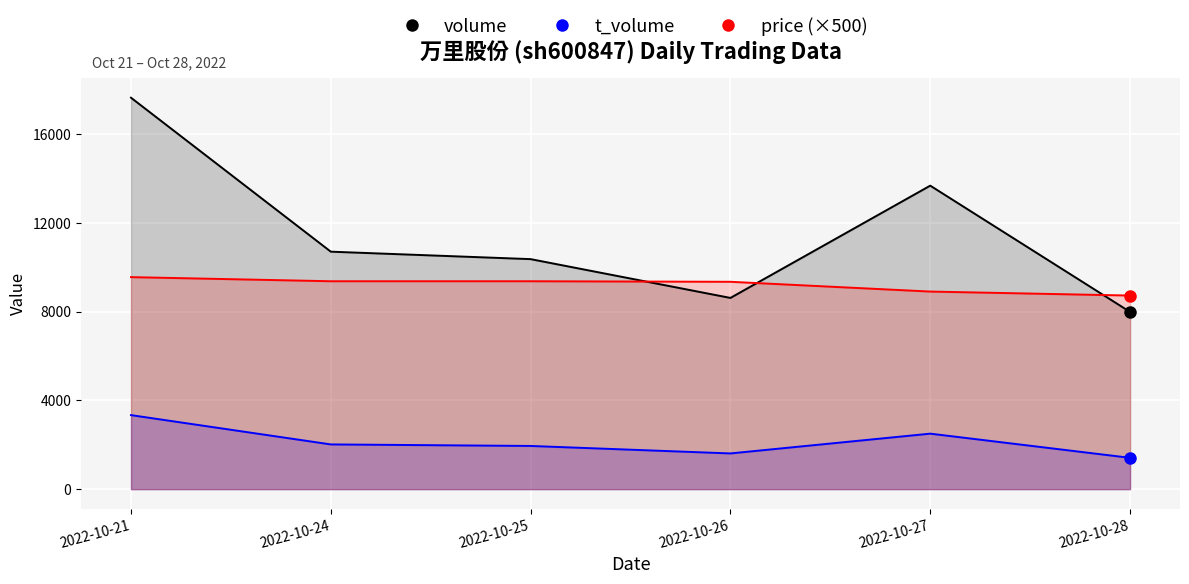

Reading left to right, list all the values displayed in this chart.

volume: 2022-10-21=17633	2022-10-24=10697	2022-10-25=10361	2022-10-26=8613	2022-10-27=13671	2022-10-28=7983
t_volume: 2022-10-21=3334	2022-10-24=2014	2022-10-25=1945	2022-10-26=1608	2022-10-27=2499	2022-10-28=1410
price: 2022-10-21=9550	2022-10-24=9365	2022-10-25=9365	2022-10-26=9340	2022-10-27=8900	2022-10-28=8720